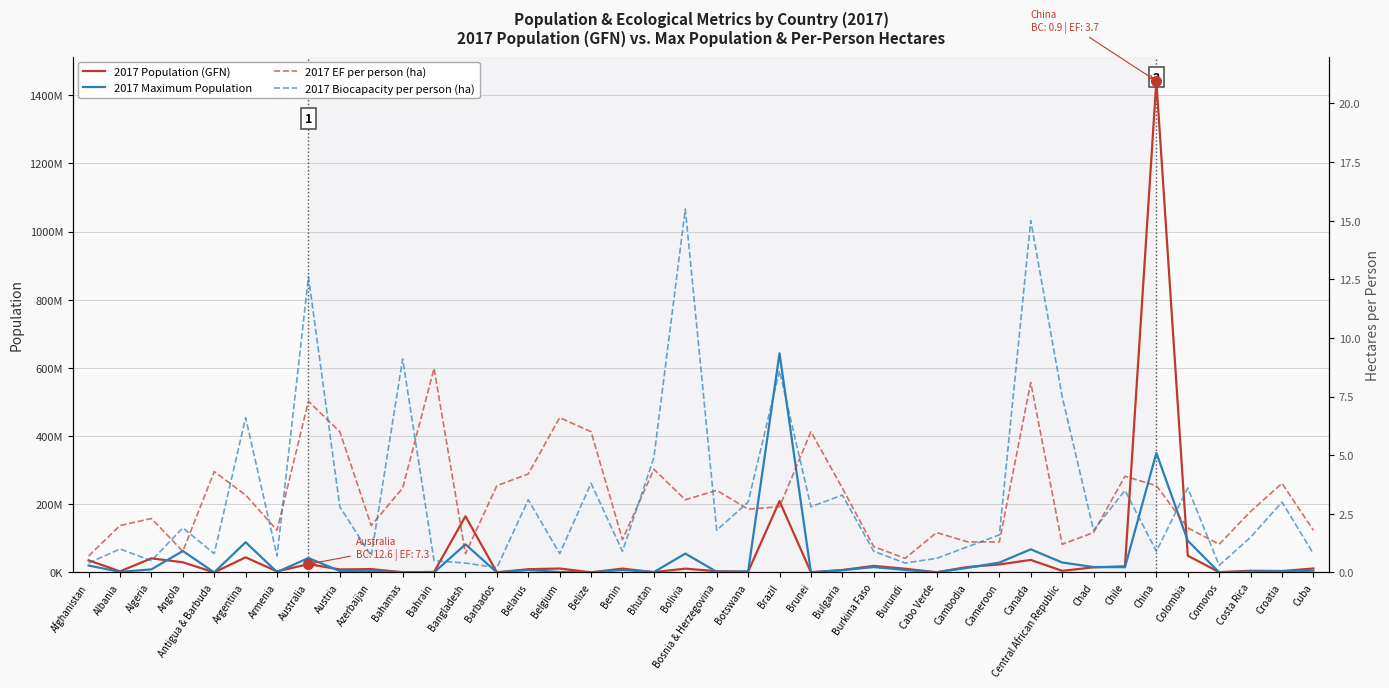

Which series has the widest spread of values?

2017 Population (GFN)